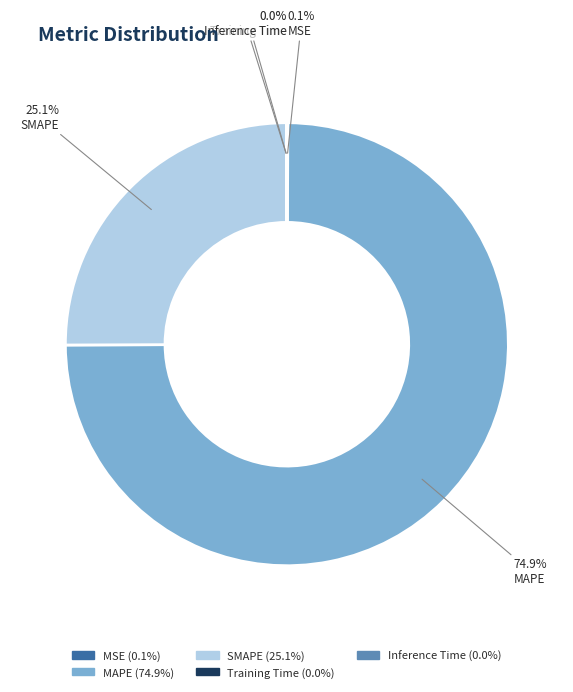

To the nearest percent, what is the difference between the largest and smallest slice percentages?

75%